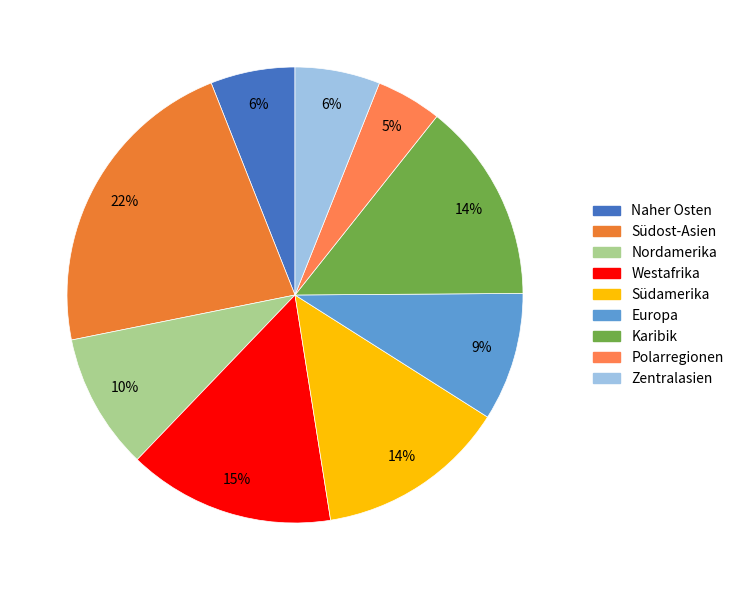

Is Zentralasien the majority of the pie?

No